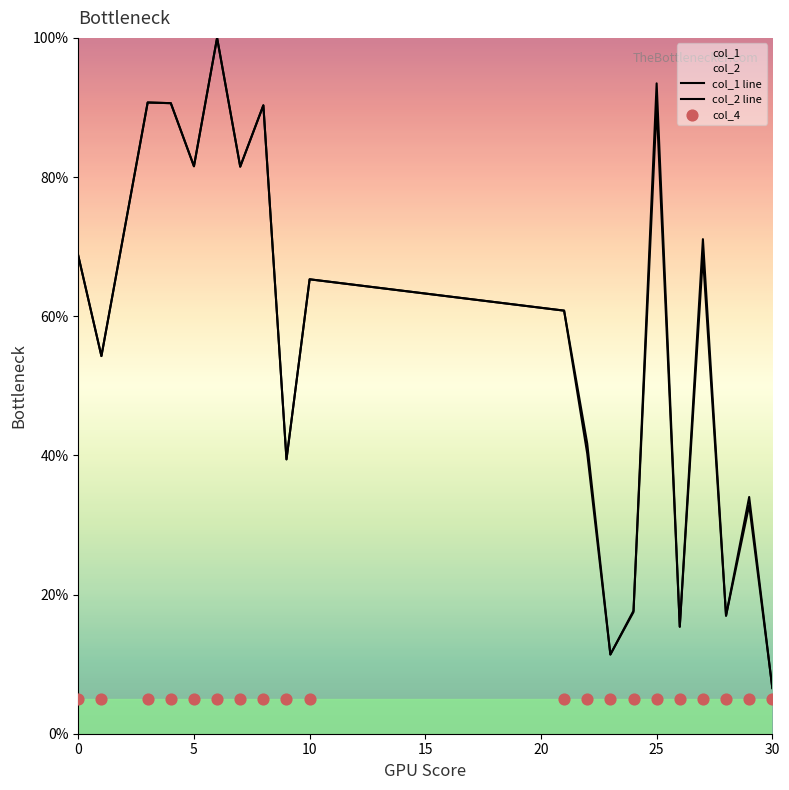

Which series has the largest total across all categories?

col_1 line